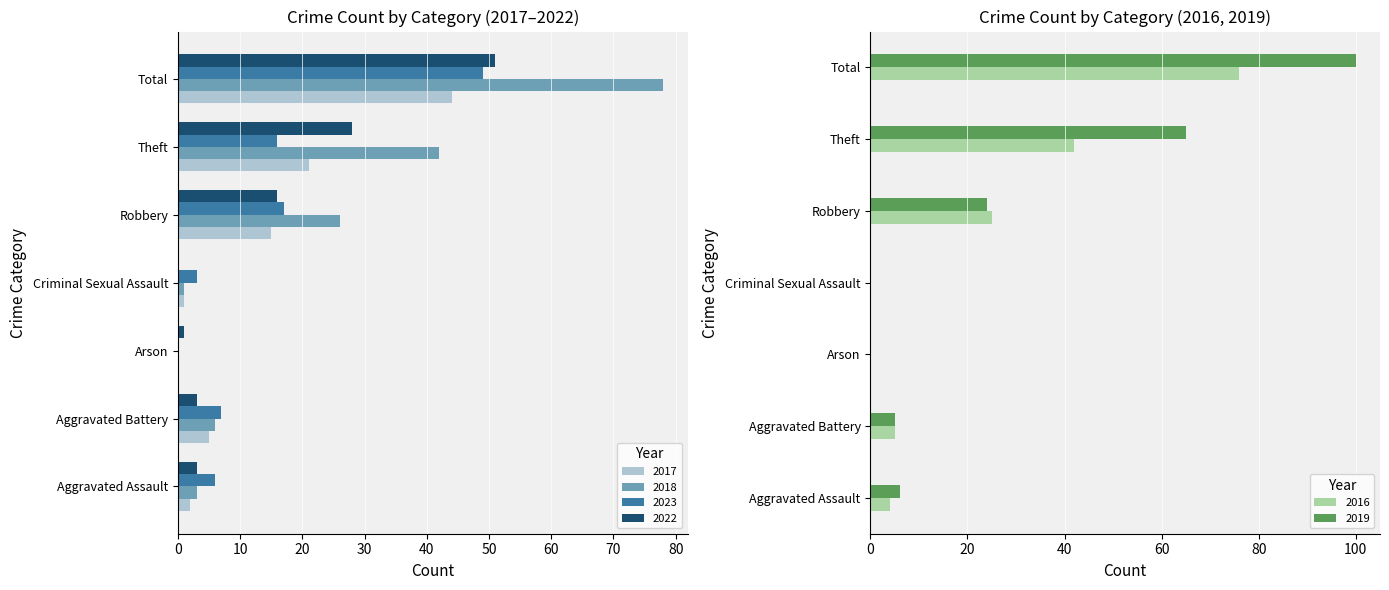

How many values in 2017 are above zero?

6